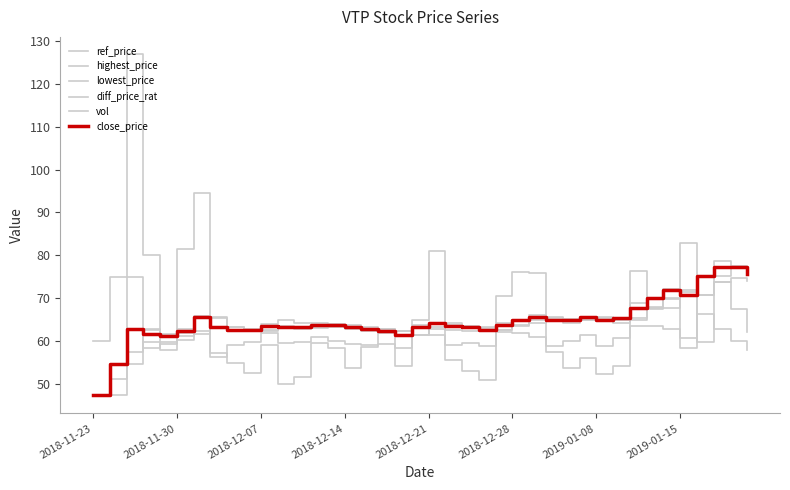

How many lines are shown in the chart?

6